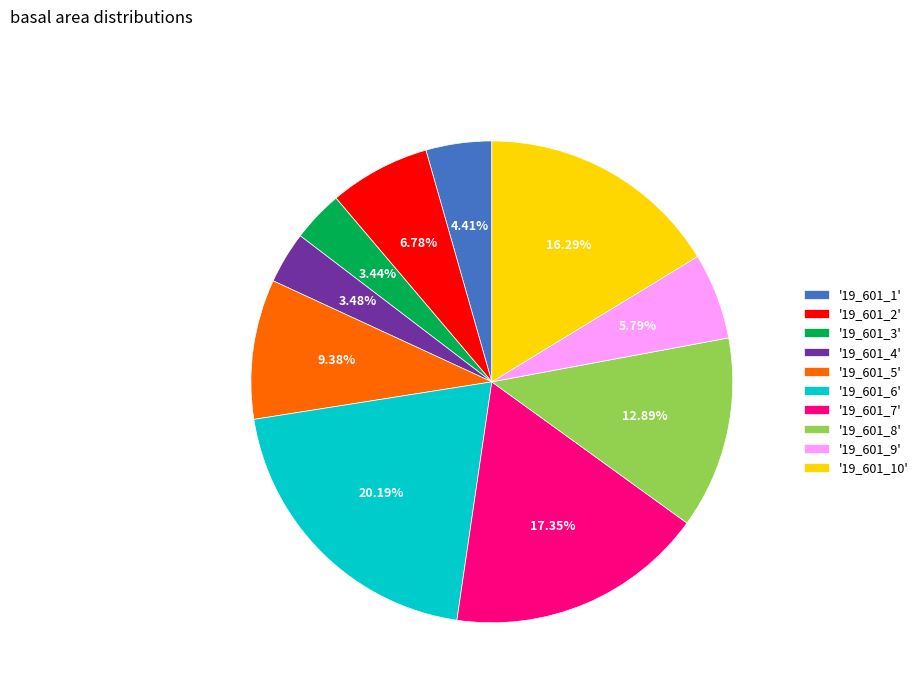

Count the number of slices in the pie.

10